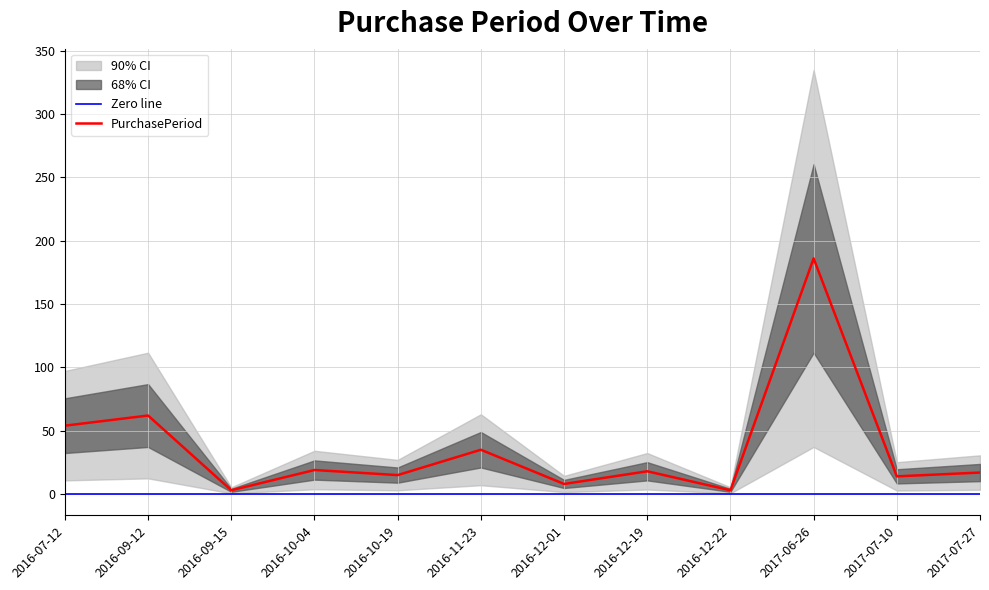

Is it true that the value at 2016-10-19 is 15?

True